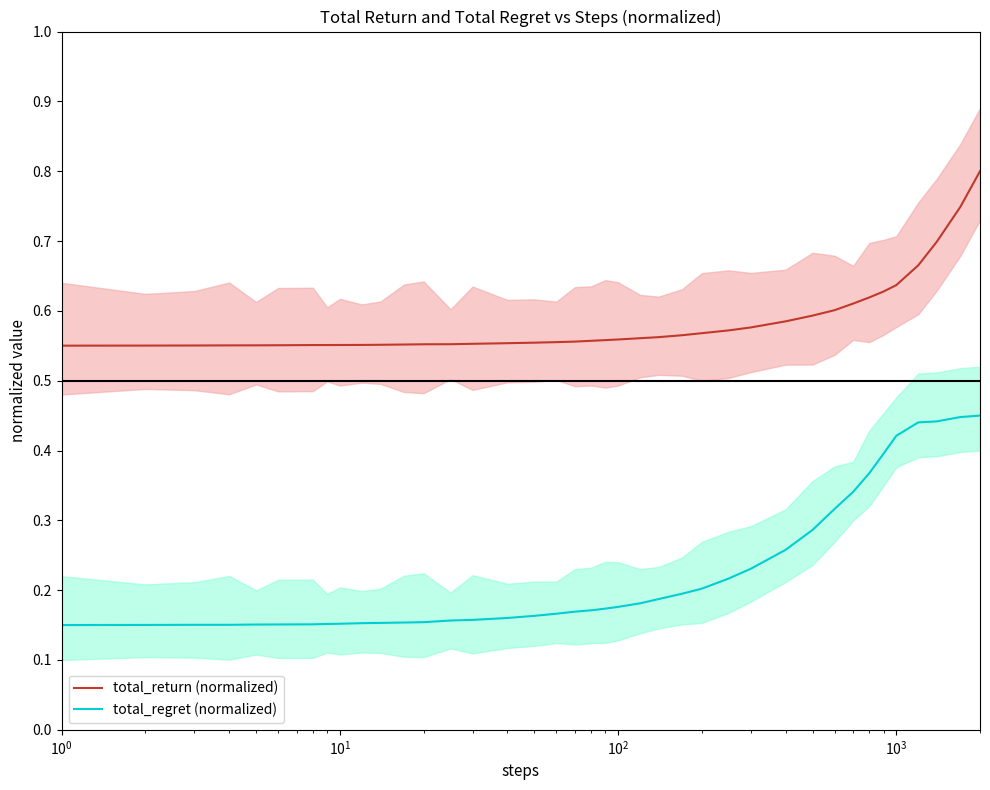

True or false: total_regret (normalized) and total_return (normalized) cross at least once.

False